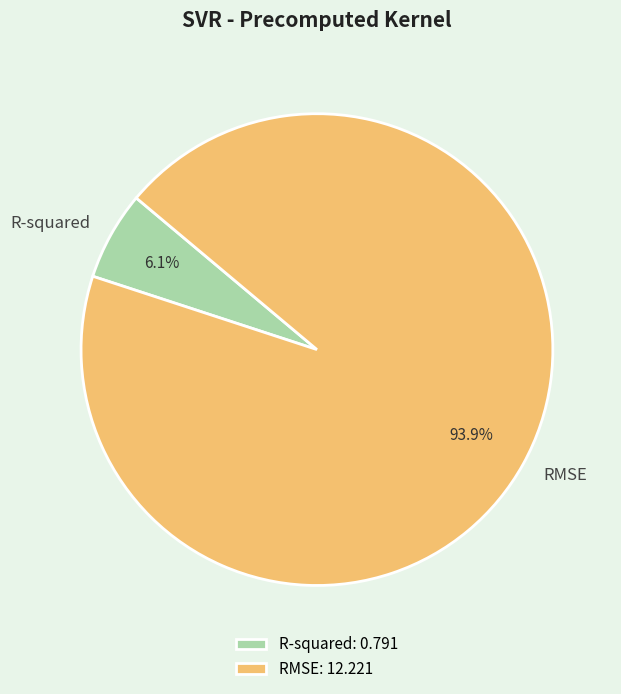

To the nearest percent, what is the combined percentage of R-squared and RMSE?

100%